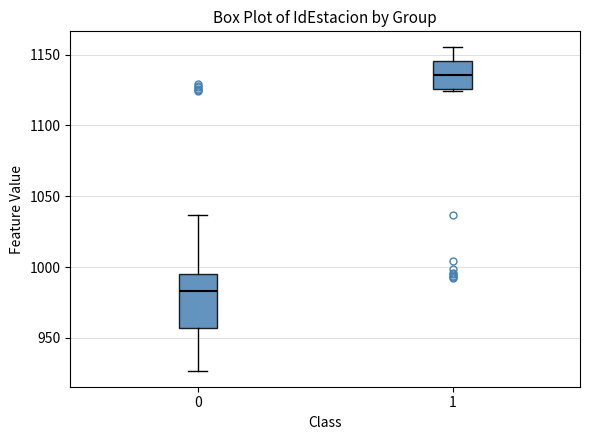

Which box has the lowest median line?

0